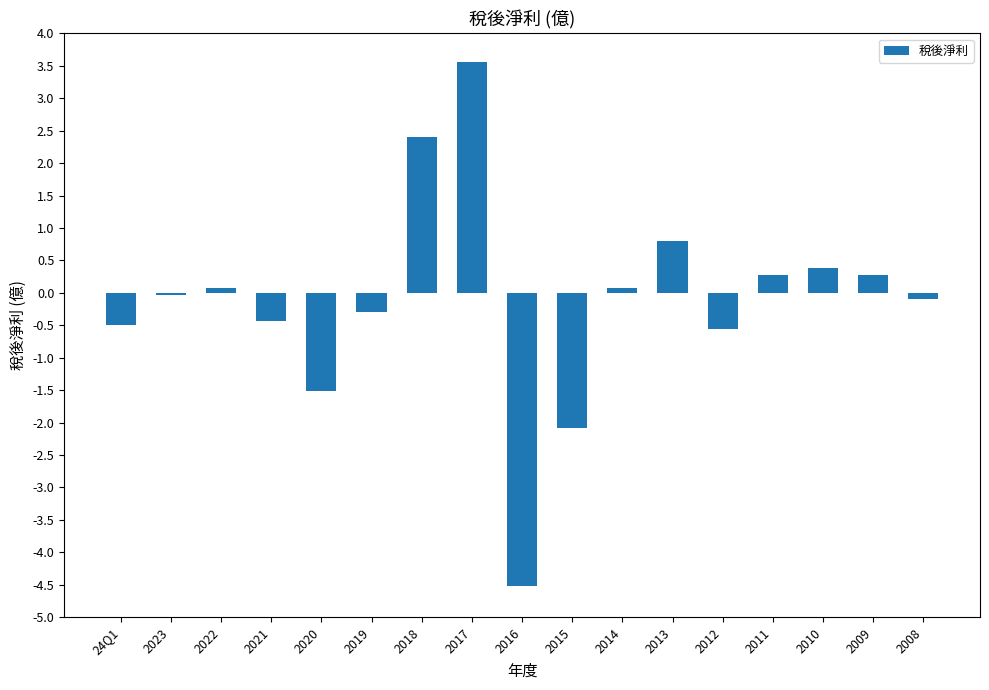

What position from the right is 2022?

15